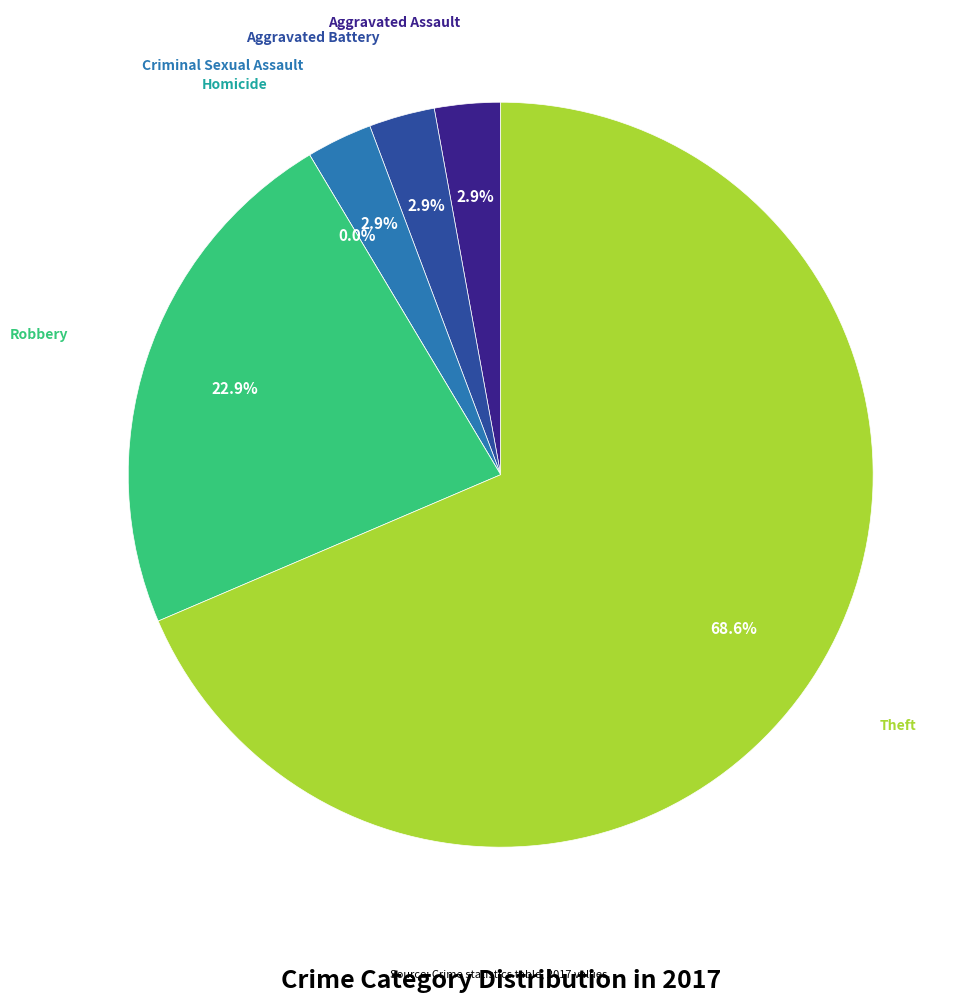

Rank the categories by value from highest to lowest.

Theft, Robbery, Aggravated Assault, Aggravated Battery, Criminal Sexual Assault, Homicide